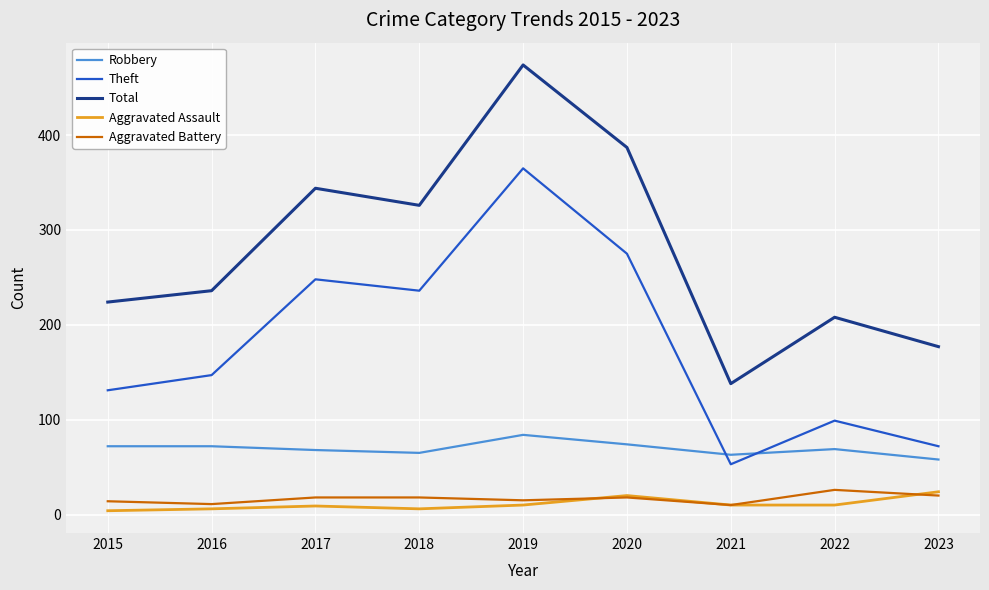

The value of Theft at 2018 is 236. True or false?

True